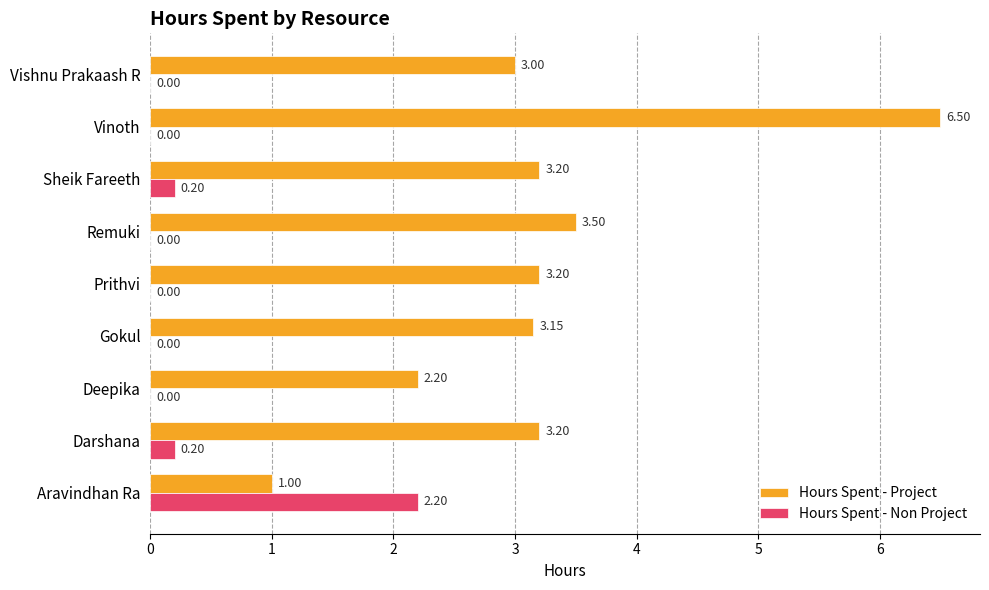

What is the total value across all series at Prithvi?

3.2